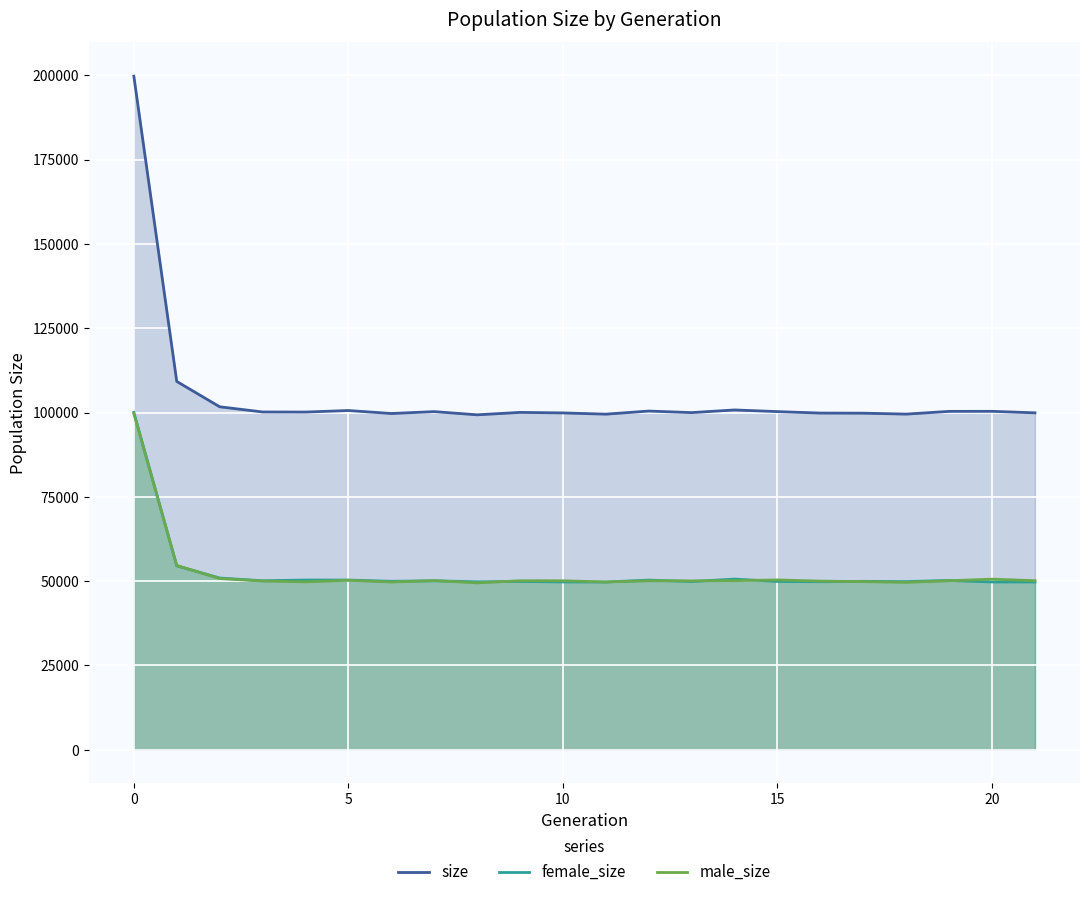

What are all the series names shown in the legend?

size, female_size, male_size